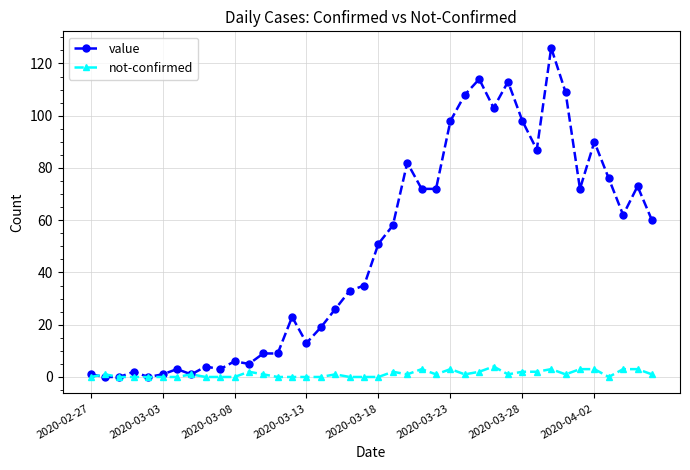

True or false: not-confirmed has more than 1 interior local peaks.

True